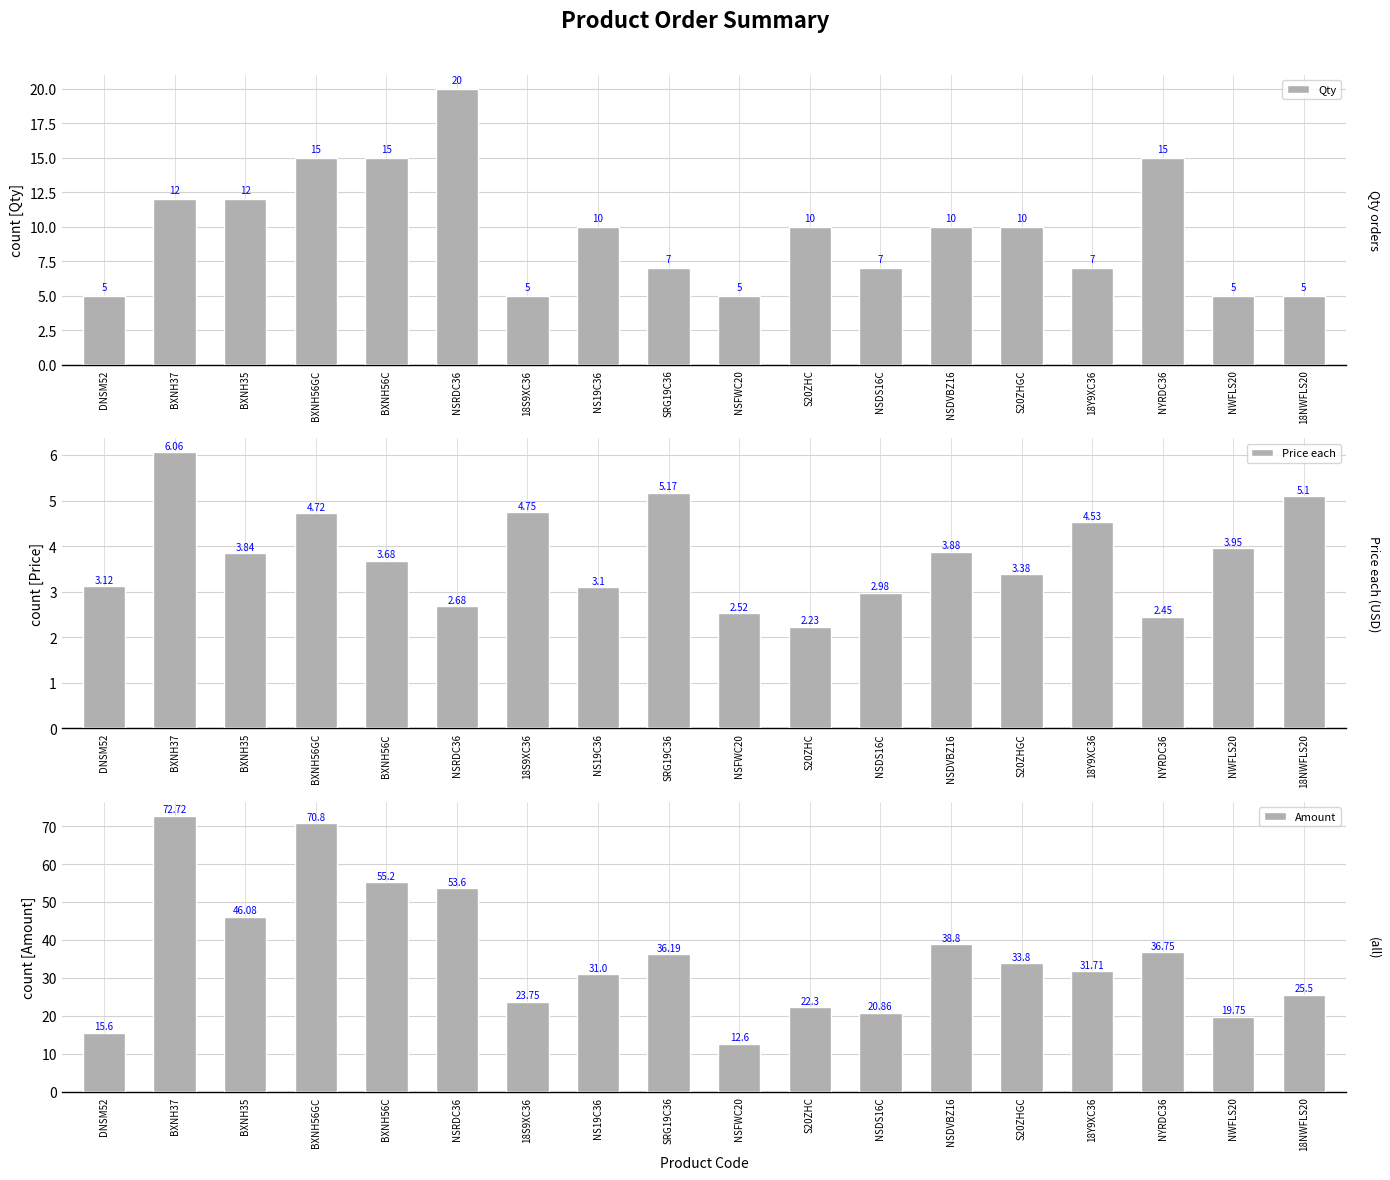

Reading left to right, what are all the values shown in this chart?

Qty: DNSM52=5.0	BXNH37=12.0	BXNH35=12.0	BXNH56GC=15.0	BXNH56C=15.0	NSRDC36=20.0	18S9XC36=5.0	NS19C36=10.0	SRG19C36=7.0	NSFWC20=5.0	S20ZHC=10.0	NSDS16C=7.0	NSDVBZ16=10.0	S20ZHGC=10.0	18Y9XC36=7.0	NYRDC36=15.0	NWFLS20=5.0	18NWFLS20=5.0
Price each: DNSM52=3.1	BXNH37=6.1	BXNH35=3.8	BXNH56GC=4.7	BXNH56C=3.7	NSRDC36=2.7	18S9XC36=4.8	NS19C36=3.1	SRG19C36=5.2	NSFWC20=2.5	S20ZHC=2.2	NSDS16C=3.0	NSDVBZ16=3.9	S20ZHGC=3.4	18Y9XC36=4.5	NYRDC36=2.5	NWFLS20=4.0	18NWFLS20=5.1
Amount: DNSM52=15.6	BXNH37=72.7	BXNH35=46.1	BXNH56GC=70.8	BXNH56C=55.2	NSRDC36=53.6	18S9XC36=23.8	NS19C36=31.0	SRG19C36=36.2	NSFWC20=12.6	S20ZHC=22.3	NSDS16C=20.9	NSDVBZ16=38.8	S20ZHGC=33.8	18Y9XC36=31.7	NYRDC36=36.8	NWFLS20=19.8	18NWFLS20=25.5